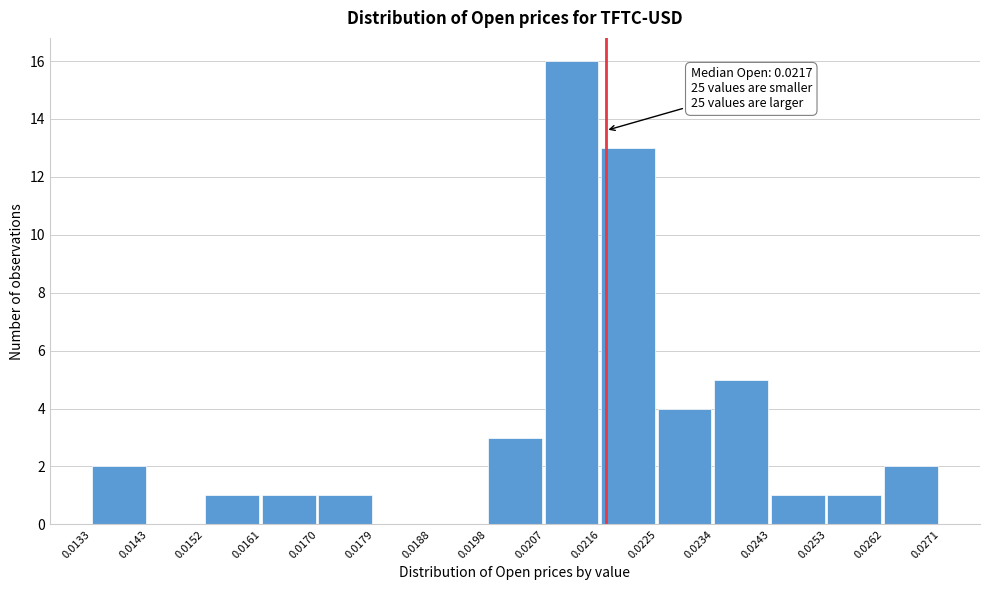

Over which range of the x-axis is the bar tallest?

0.0207 to 0.0216